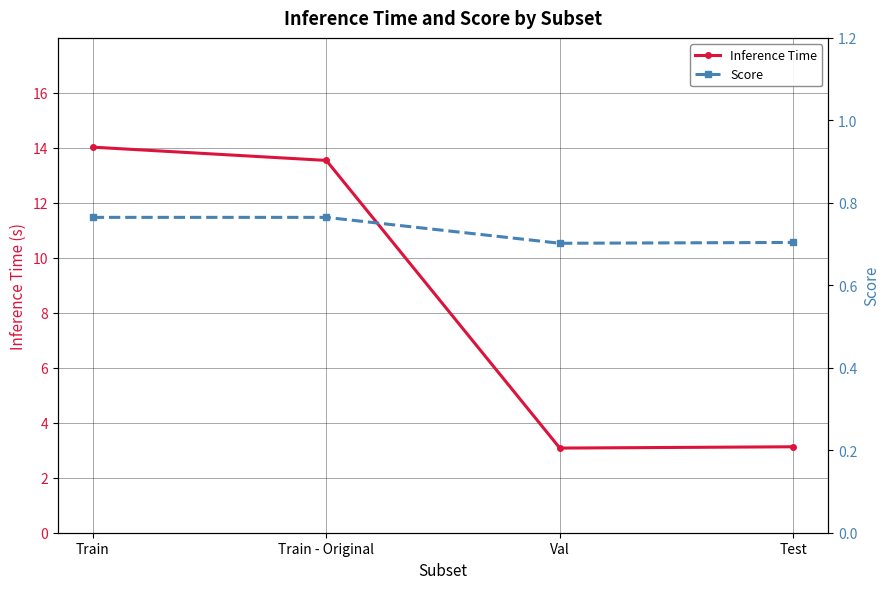

Which series has the largest range (max minus min)?

Inference Time